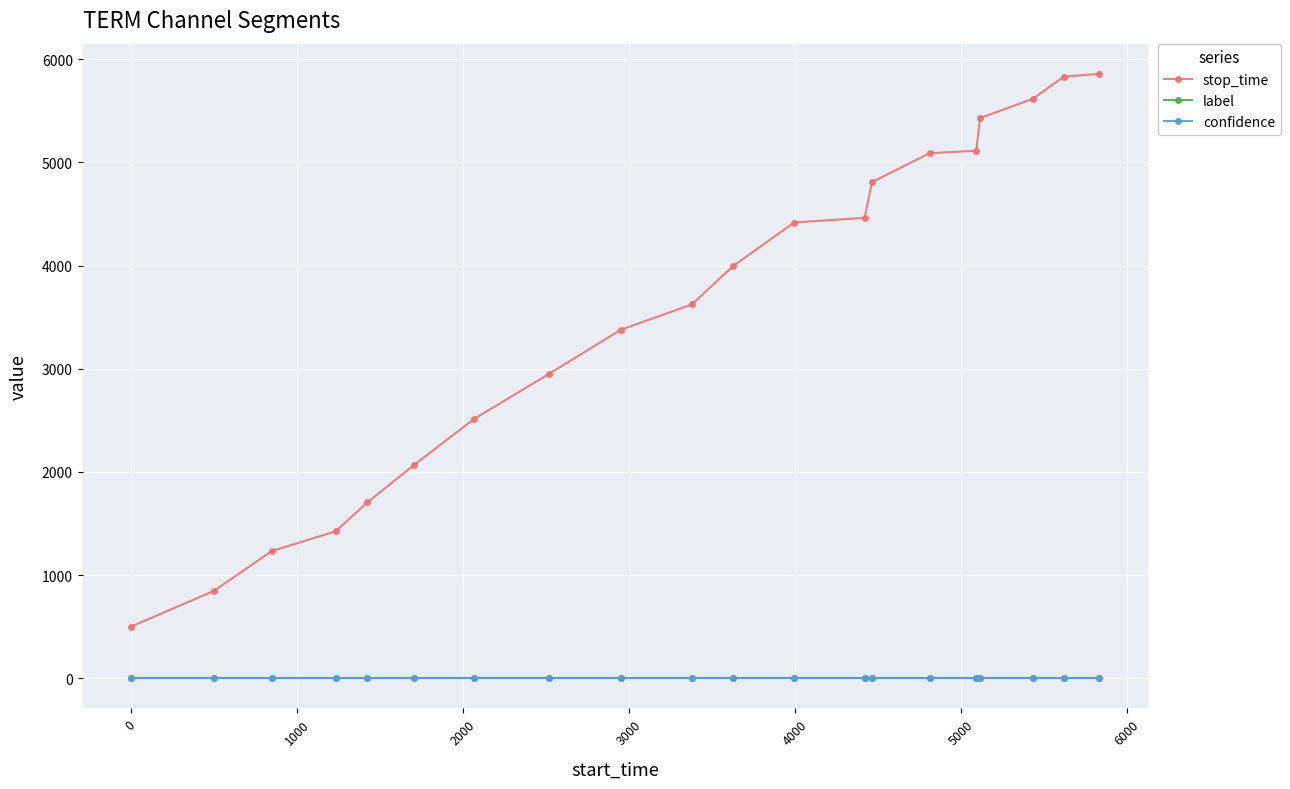

Which series has the largest total across all categories?

stop_time